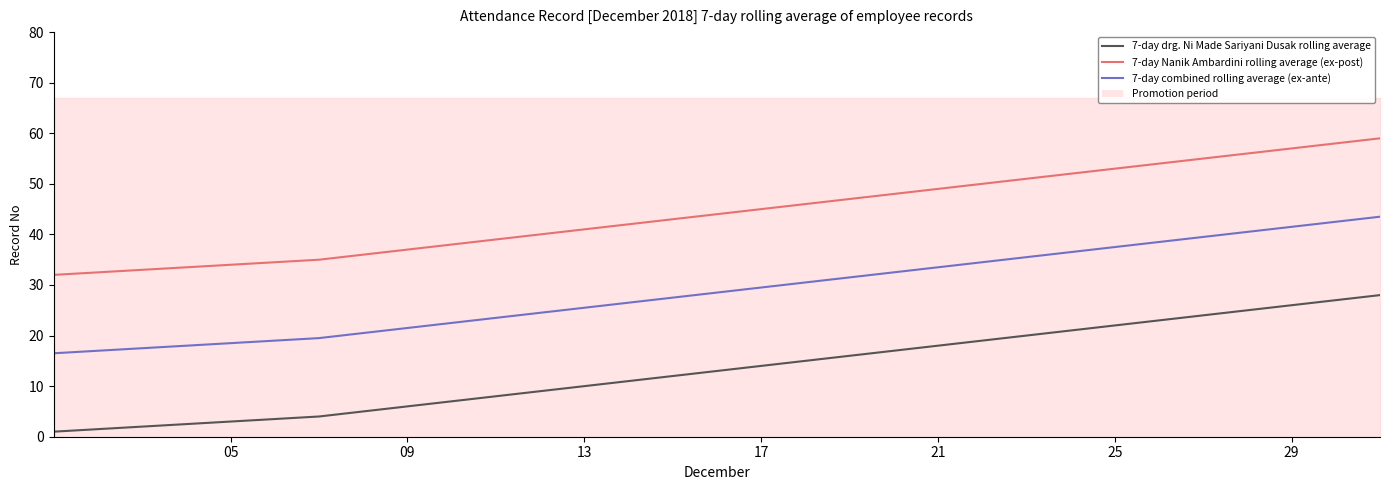

Is the value of 7-day combined rolling average (ex-ante) at 17 greater than the value of 7-day Nanik Ambardini rolling average (ex-post) at 05?

No